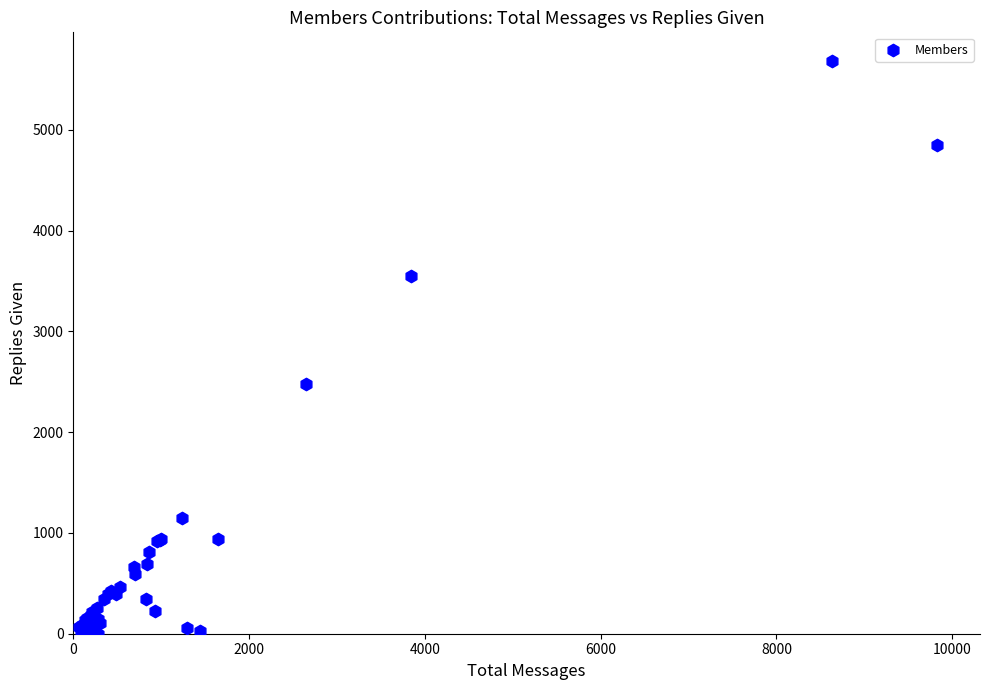

What Y value in the scatter plot is closest to 2842?

2481